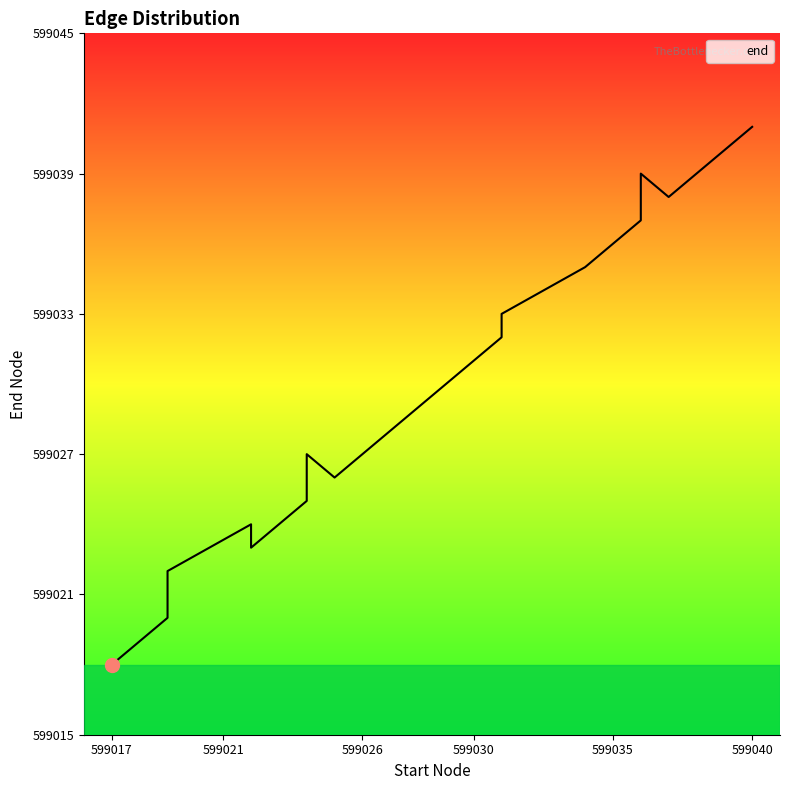

How many data points does each series have?

20